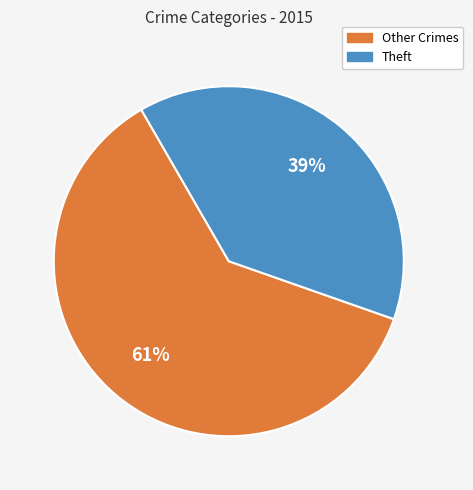

How many slices are in this pie chart?

2